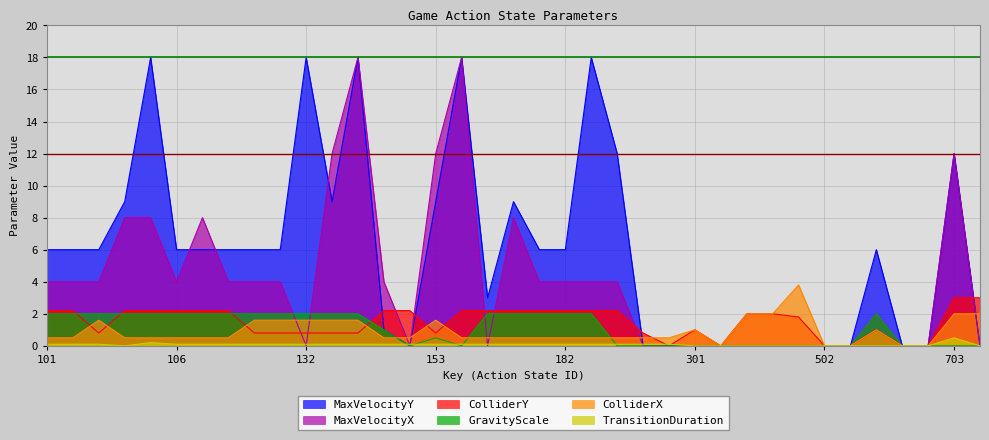

How many series are shown in this chart?

6